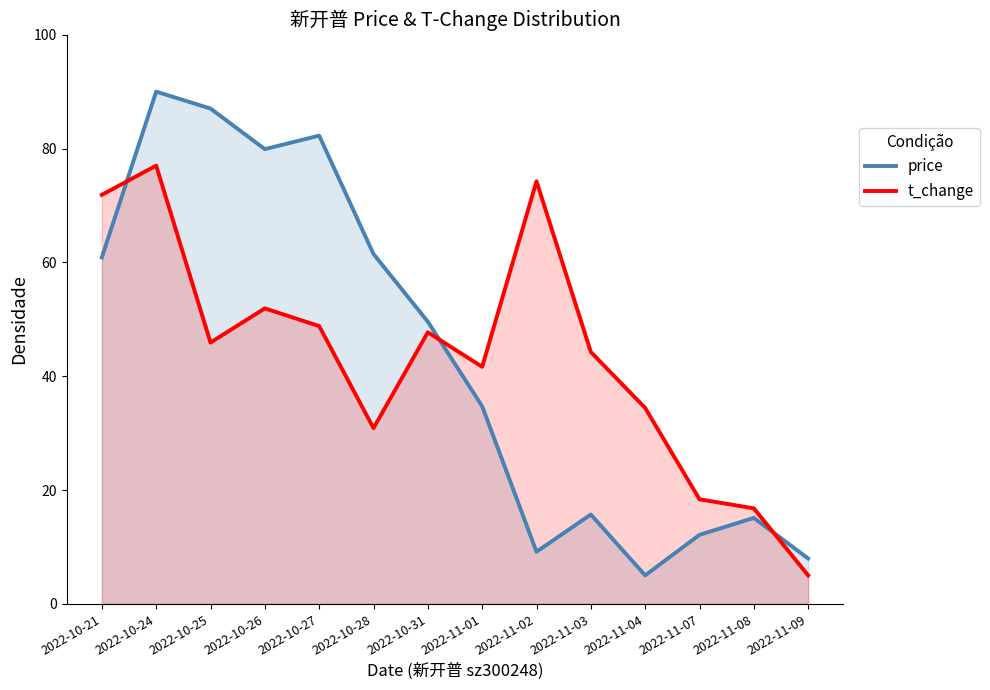

Which category has the highest value in the t_change series?

2022-10-24